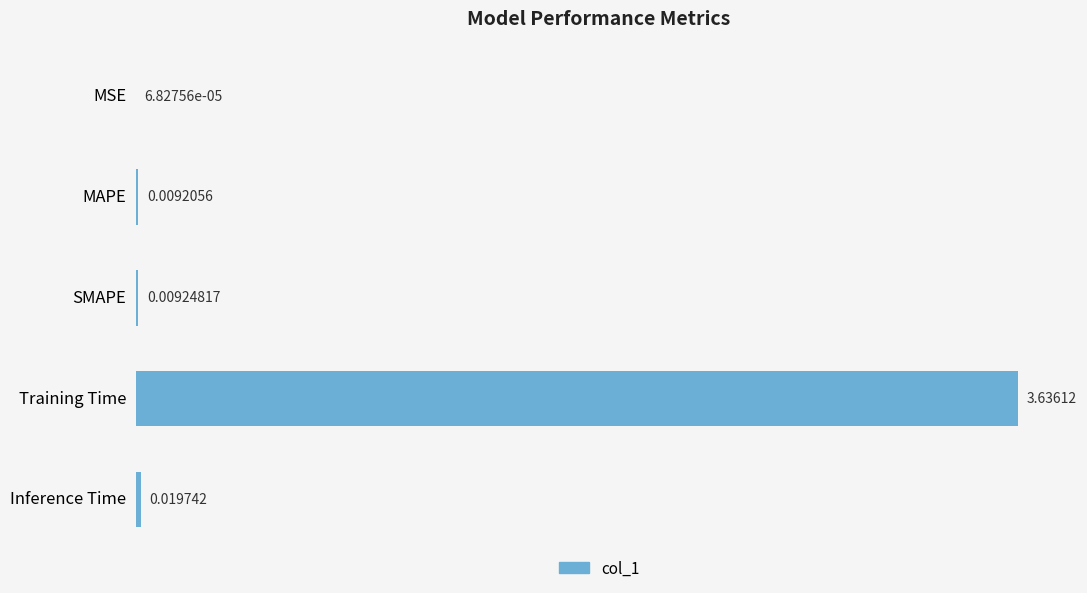

Where is the data nearest to the value 1?

Inference Time